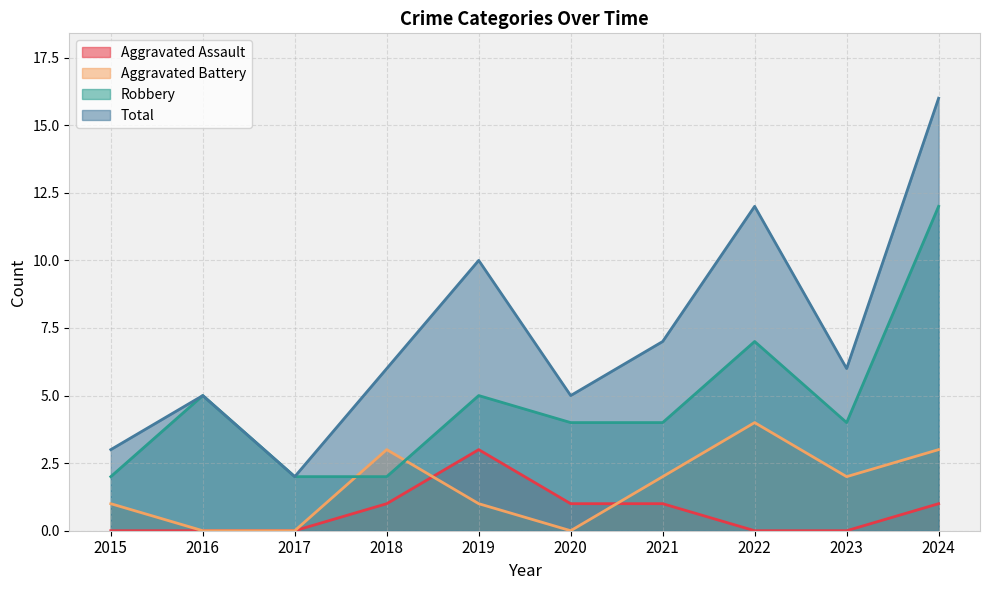

Between 2019 and 2016, which is larger?

2019